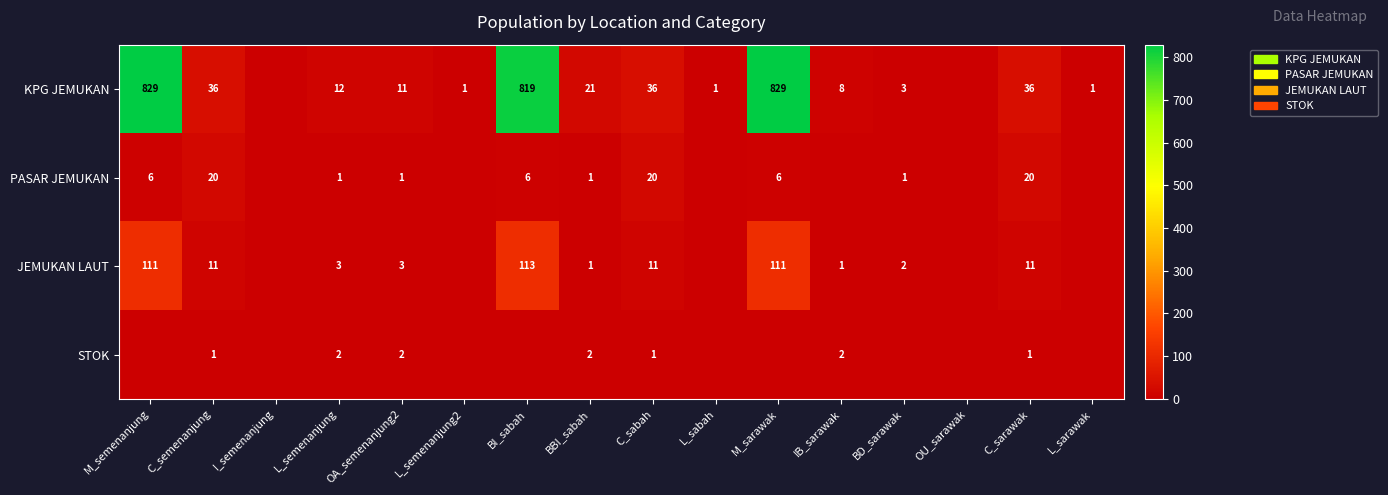

What is the sum of the KPG JEMUKAN values at BBI_sabah and L_semenanjung?

33